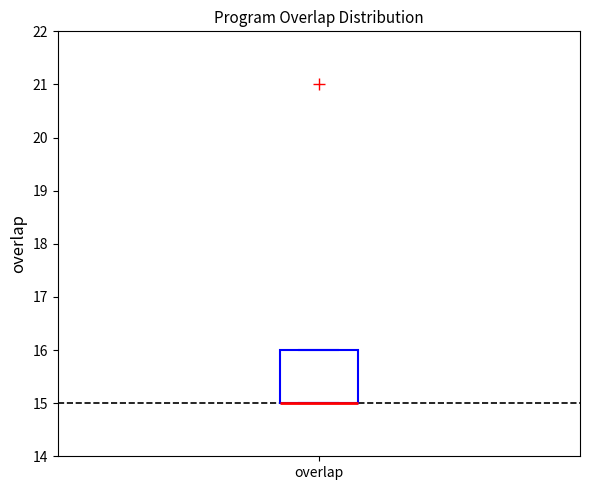

Transcribe this box plot: give where the median line is, the range the box spans, and where the two whiskers end, as read against the y-axis. The values are not printed on the chart, so give them approximately, as read against the axis.

median 15 (drawn on the box's lower edge), box 15 to 16, whiskers 15 to 16